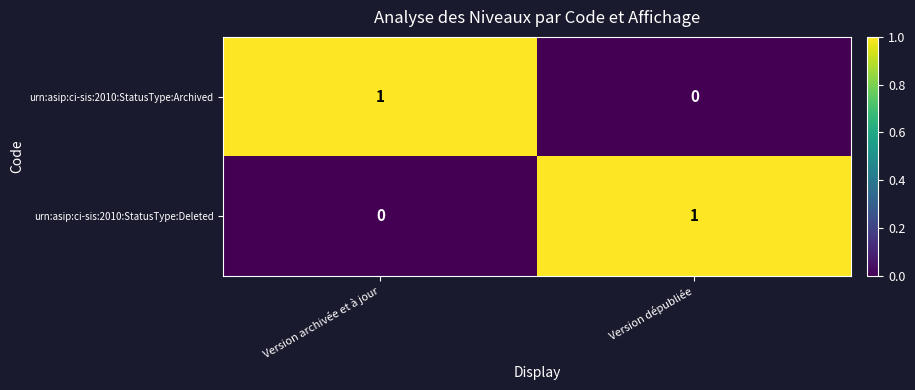

Reading right to left, what are all the values shown in this chart?

urn:asip:ci-sis:2010:StatusType:Archived: Version dépubliée=0	Version archivée et à jour=1
urn:asip:ci-sis:2010:StatusType:Deleted: Version dépubliée=1	Version archivée et à jour=0